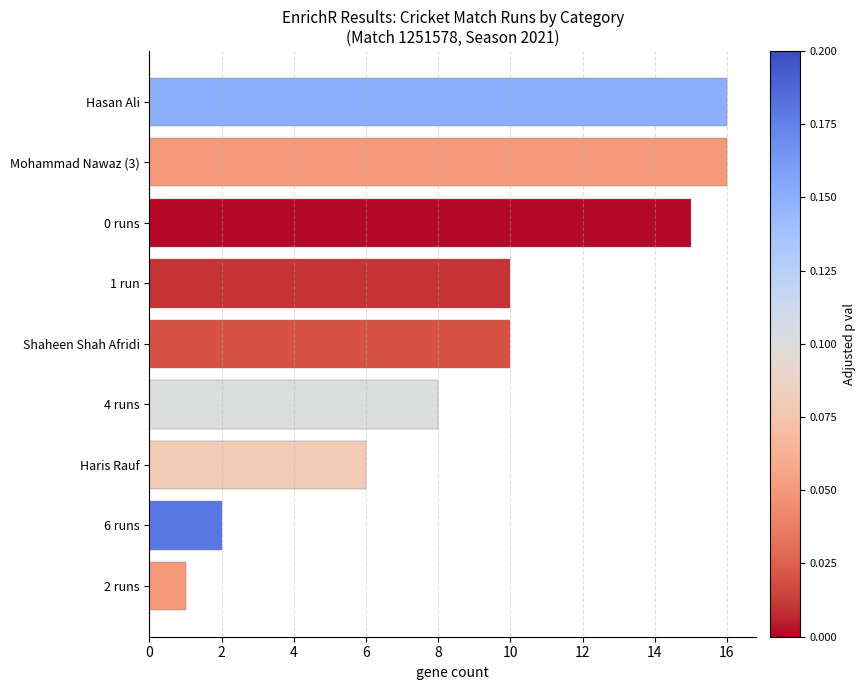

Does the chart contain stacked bars?

No